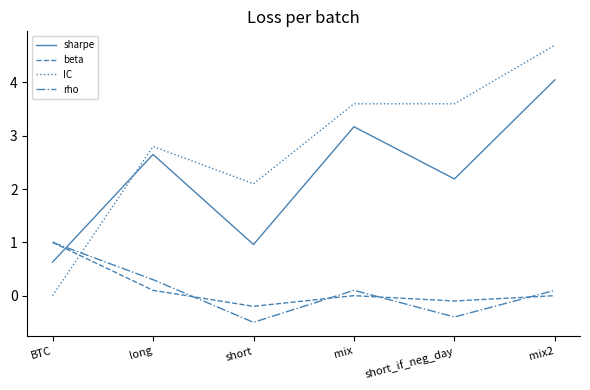

Between long and mix, which series saw the biggest shift?

IC